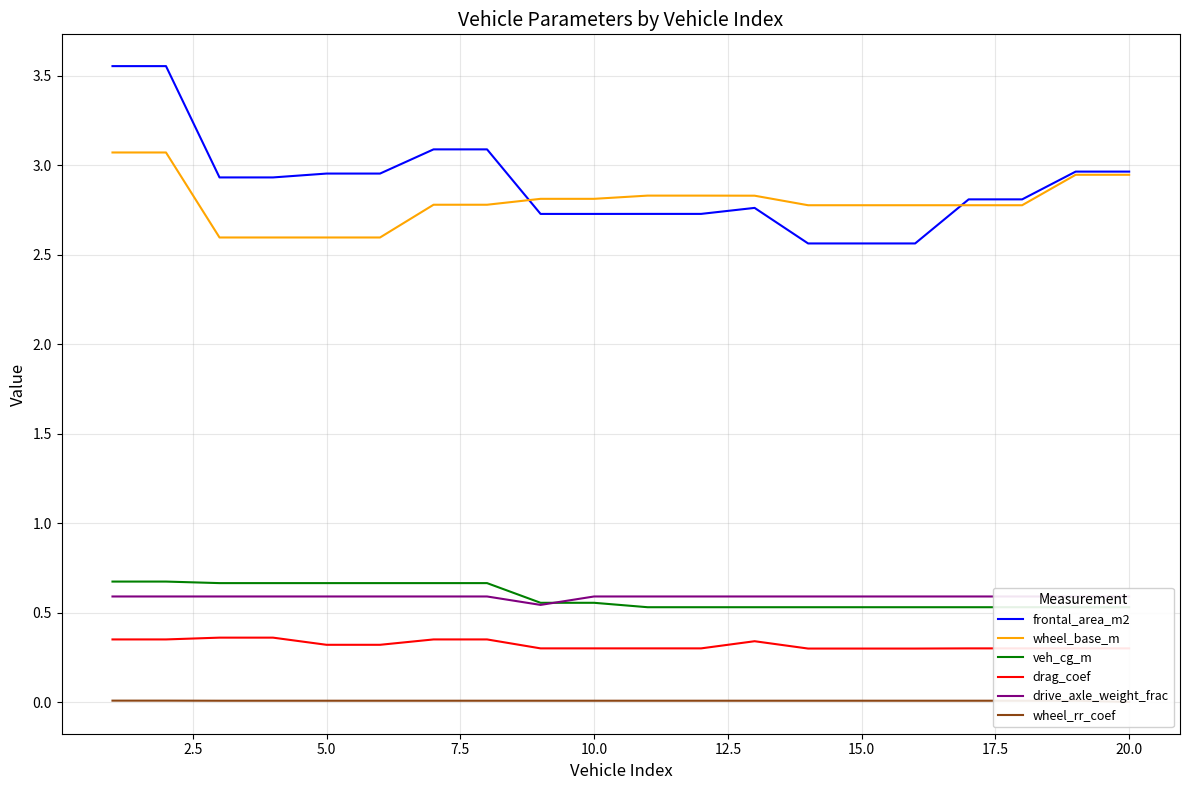

Reading left to right, what are all the values shown in this chart?

frontal_area_m2: 3.6	3.6	2.9	2.9	3.0	3.0	3.1	3.1	2.7	2.7	2.7	2.7	2.8	2.6	2.6	2.6	2.8	2.8	3.0	3.0
wheel_base_m: 3.1	3.1	2.6	2.6	2.6	2.6	2.8	2.8	2.8	2.8	2.8	2.8	2.8	2.8	2.8	2.8	2.8	2.8	2.9	2.9
veh_cg_m: 0.7	0.7	0.7	0.7	0.7	0.7	0.7	0.7	0.6	0.6	0.5	0.5	0.5	0.5	0.5	0.5	0.5	0.5	0.5	0.5
drag_coef: 0.3	0.3	0.4	0.4	0.3	0.3	0.3	0.3	0.3	0.3	0.3	0.3	0.3	0.3	0.3	0.3	0.3	0.3	0.3	0.3
drive_axle_weight_frac: 0.6	0.6	0.6	0.6	0.6	0.6	0.6	0.6	0.5	0.6	0.6	0.6	0.6	0.6	0.6	0.6	0.6	0.6	0.6	0.6
wheel_rr_coef: 0.0	0.0	0.0	0.0	0.0	0.0	0.0	0.0	0.0	0.0	0.0	0.0	0.0	0.0	0.0	0.0	0.0	0.0	0.0	0.0